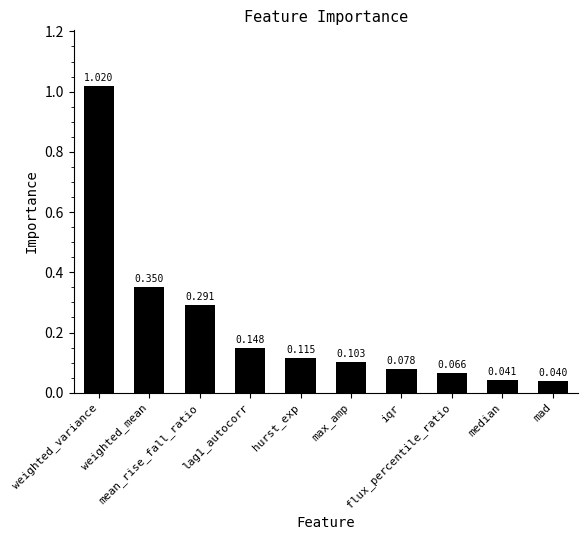

At which category does the chart reach its peak across all series?

weighted_variance